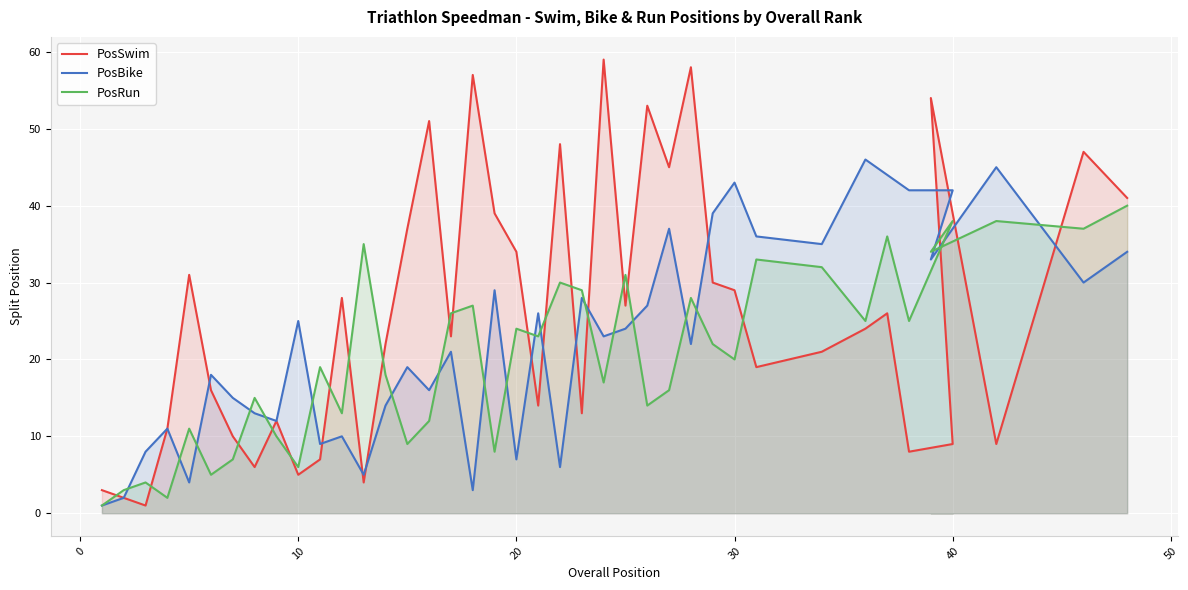

Rank the series by their average value, from lowest to highest.

PosRun, PosBike, PosSwim